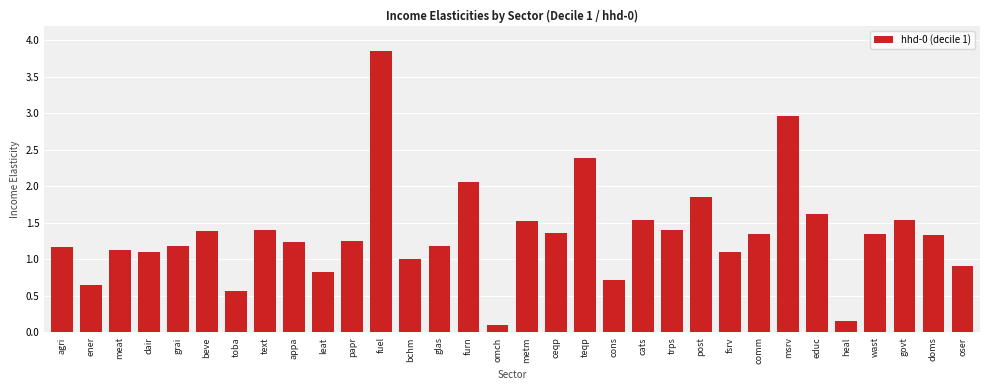

What is the approximate value at msrv?

3.0